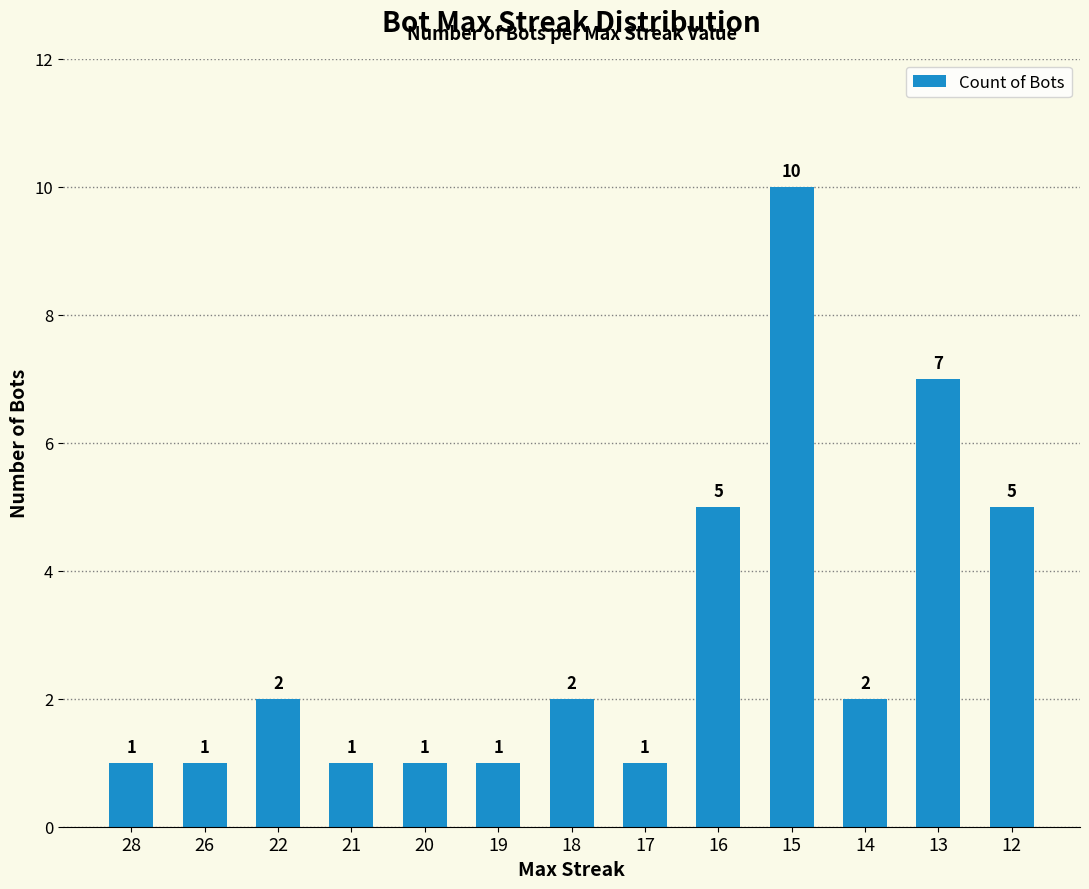

What is the greatest value displayed?

10